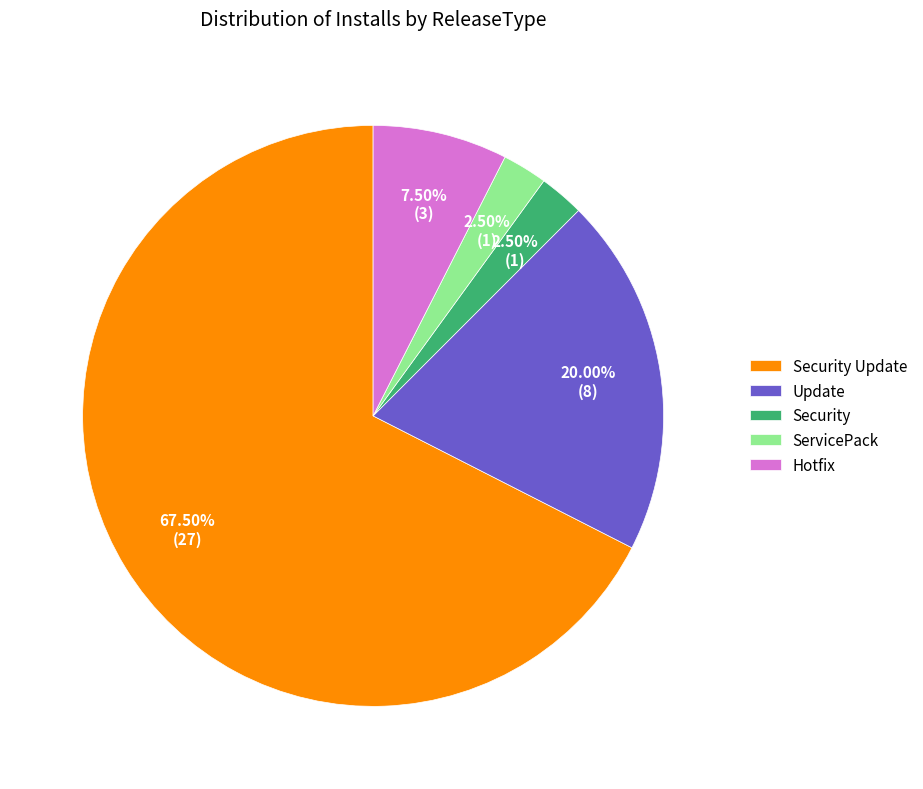

Which category accounts for the majority?

Security Update